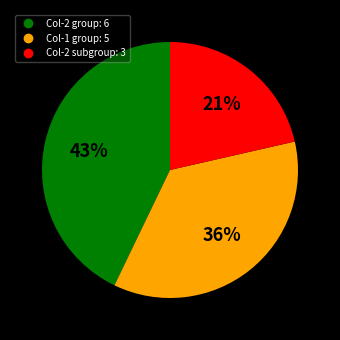

To the nearest percent, what is the average slice percentage?

33%